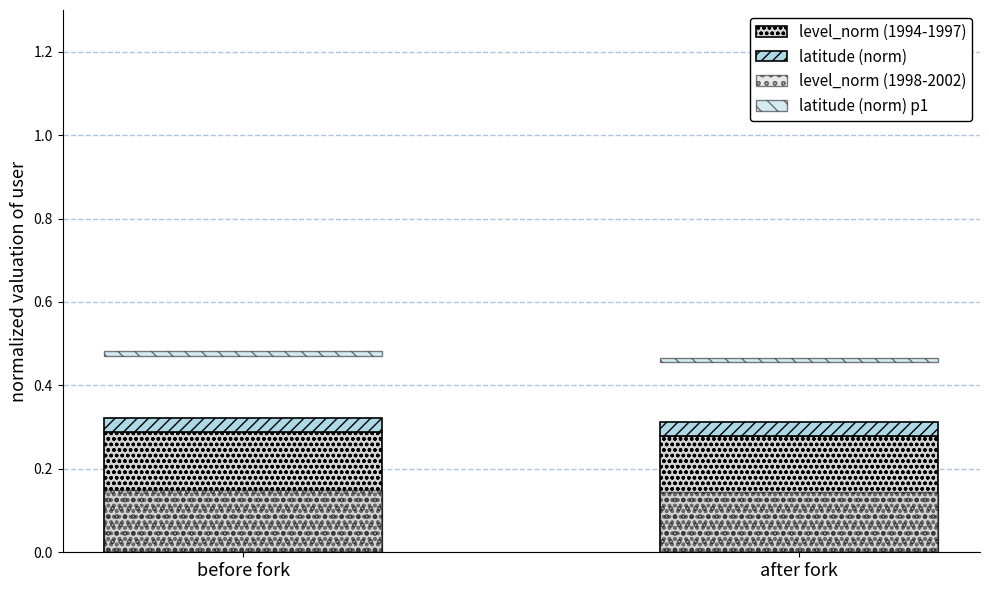

How many groups of bars are there?

2